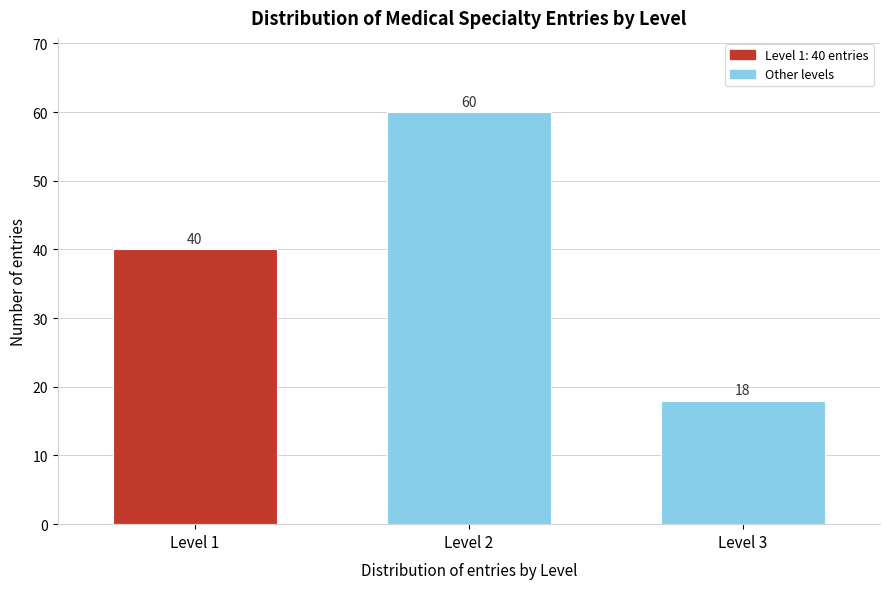

Reading left to right, what are all the values shown in this chart?

Level 1=40	Level 2=60	Level 3=18